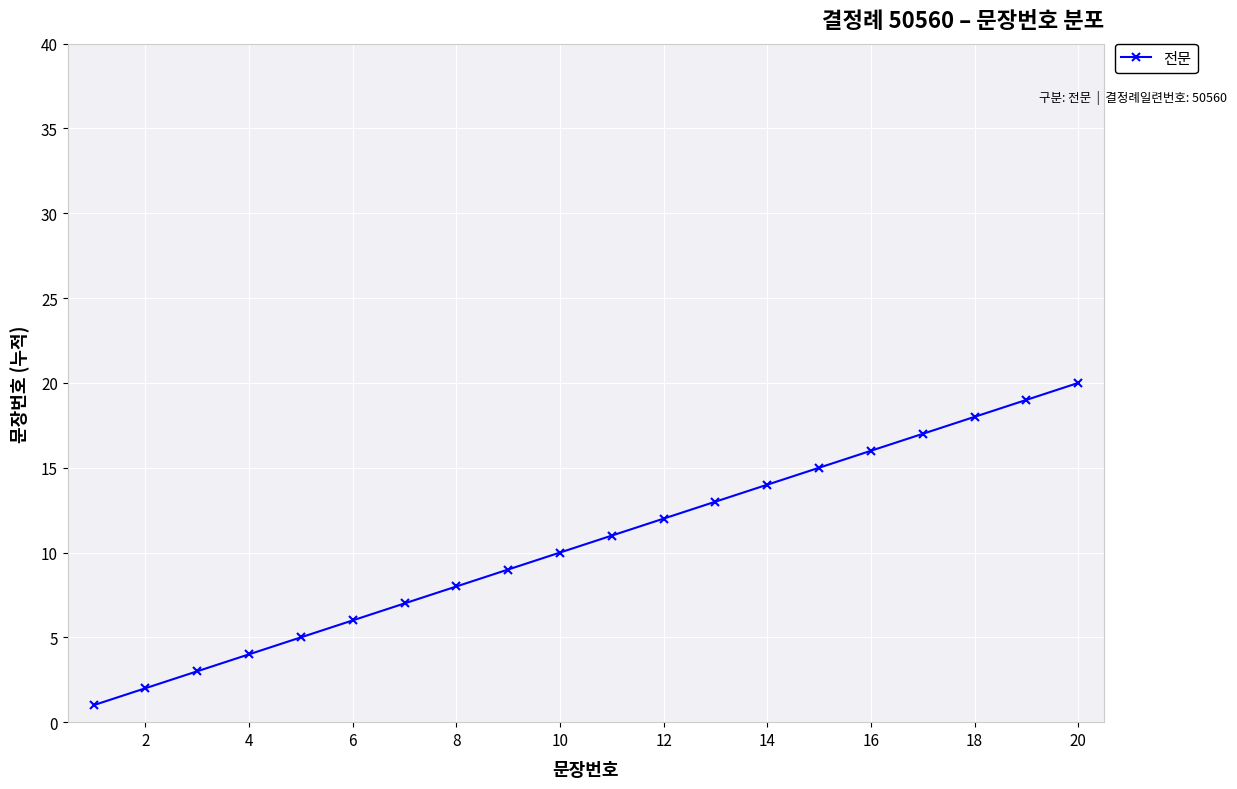

True or false: there are more than 1 points higher than both neighbors.

False